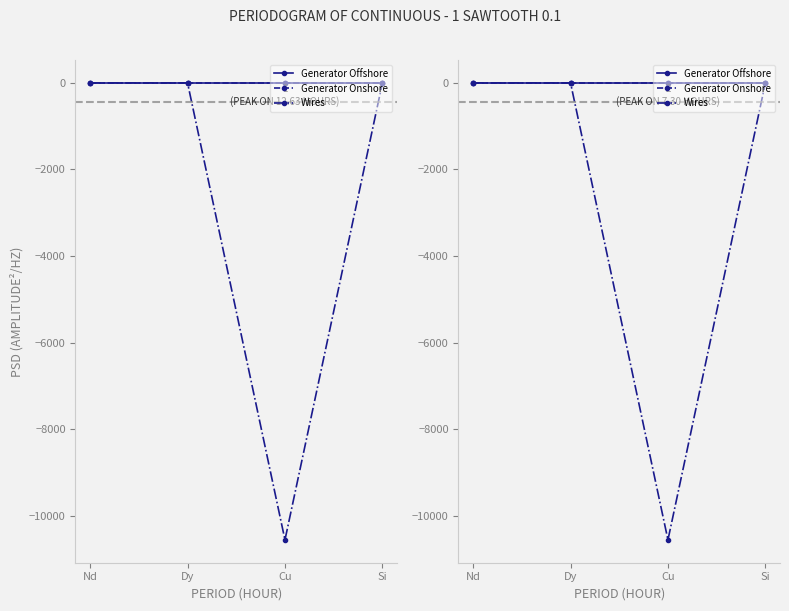

The Generator Offshore series shows 0.0 at Si. True or false?

True